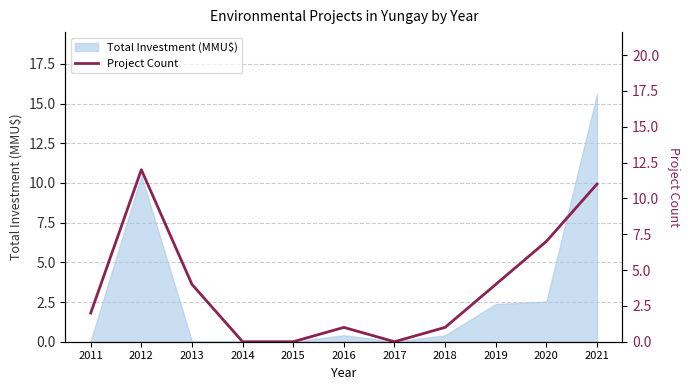

Count the number of categories in the chart.

11